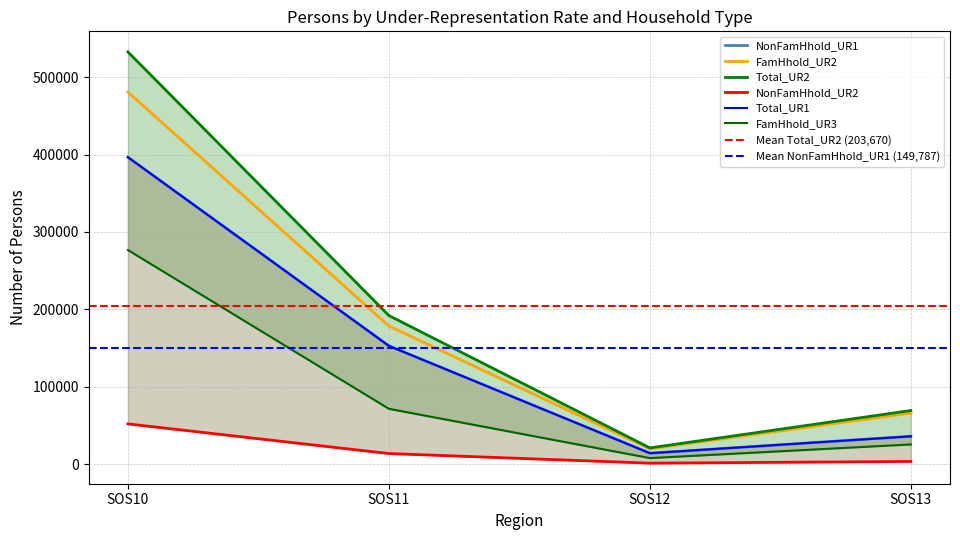

At which label does NonFamHhold_UR2 first exceed 13564?

SOS10